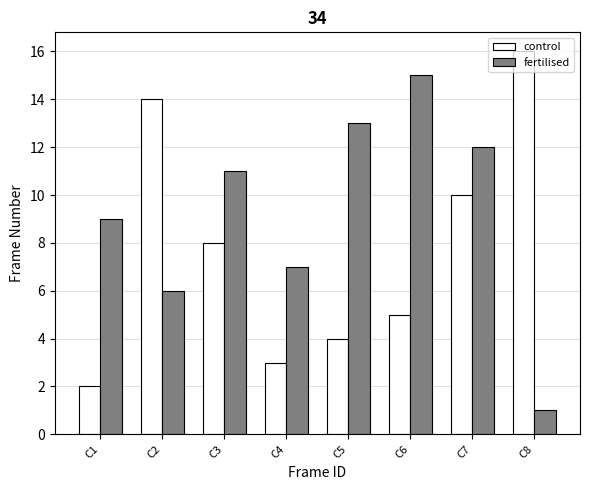

What is the value of the control bar at the 2nd from the left?

14